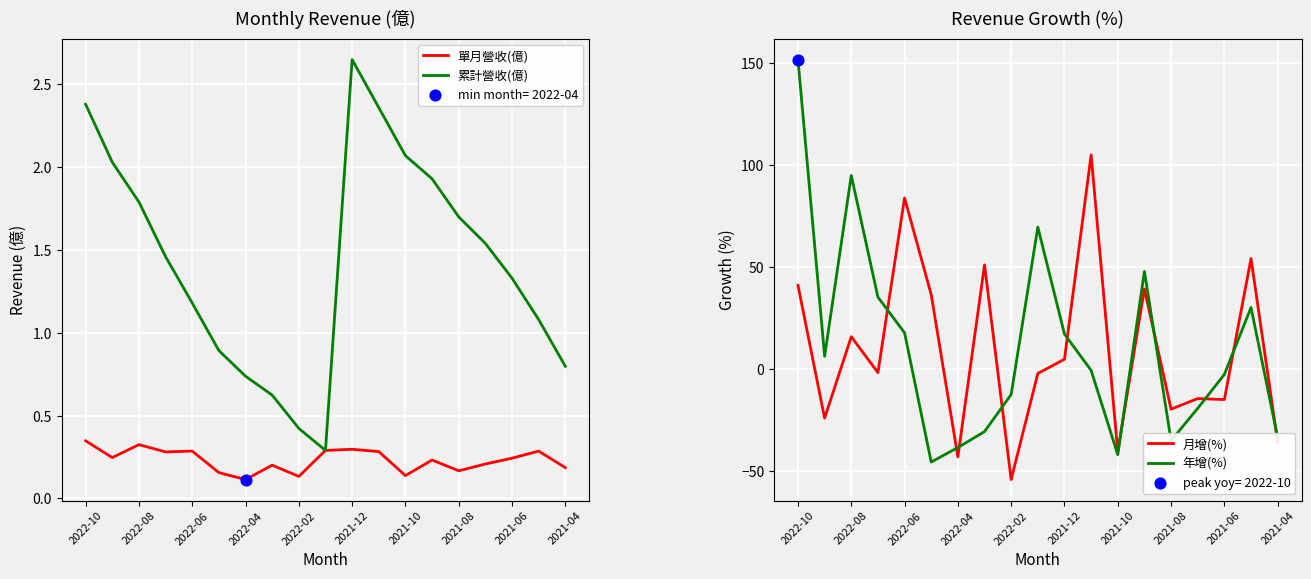

Which series contains the lowest Y value?

月增(%)